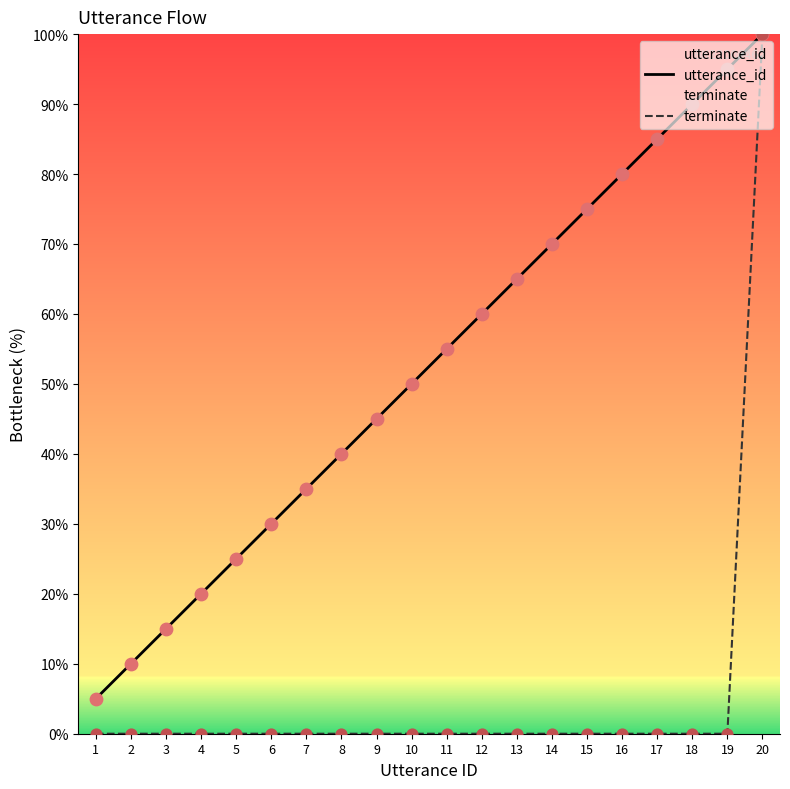

At which category is the sum across all series the highest?

20